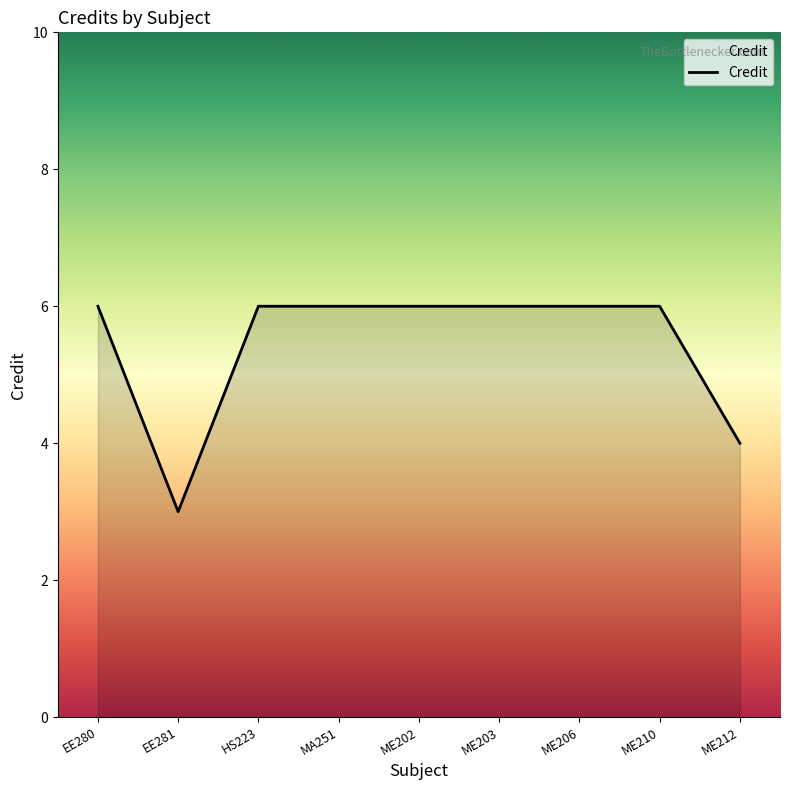

At which category does the chart reach its minimum across all series?

EE281